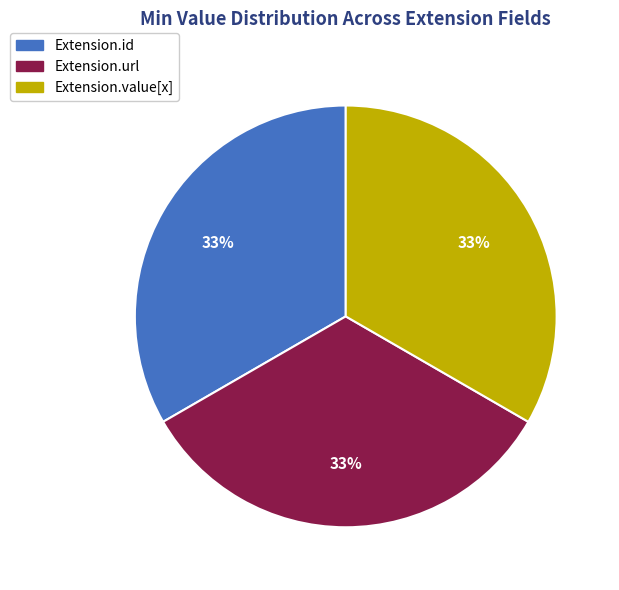

Is there a majority slice in this chart?

No